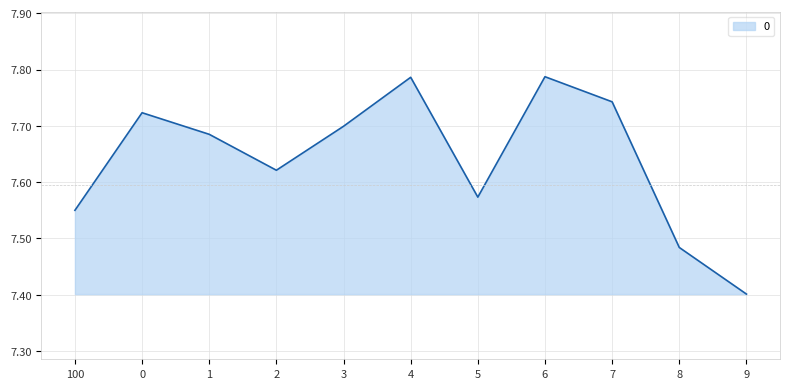

How many lines are shown in the chart?

1